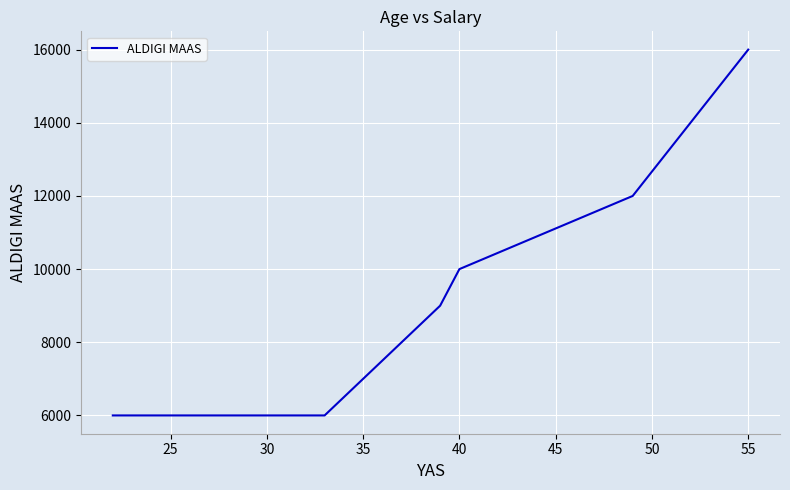

Is it true that the value at 25 is 1699?

False